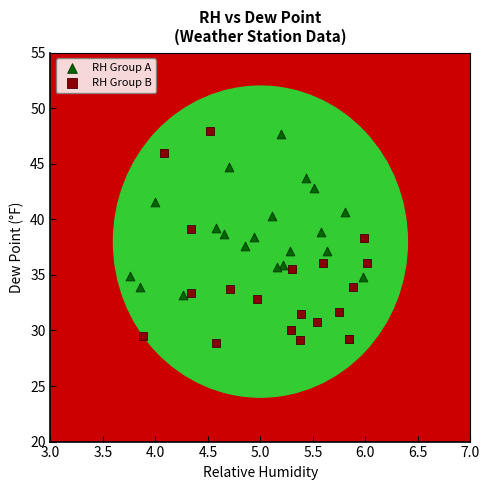

Which series has the widest spread of Y values?

RH Group B